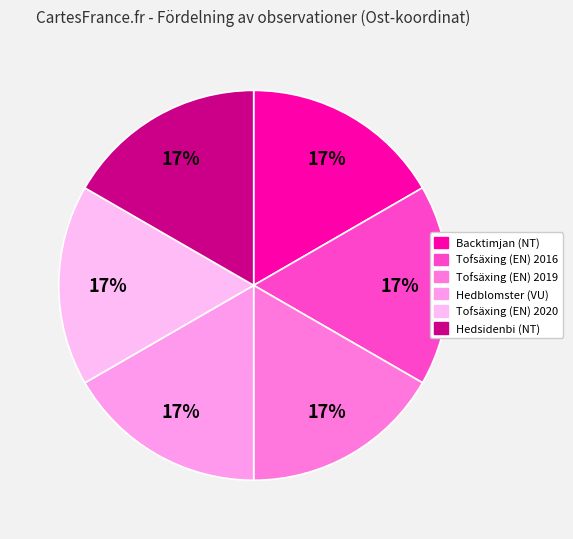

Is Tofsäxing (EN) 2020 the majority of the pie?

No